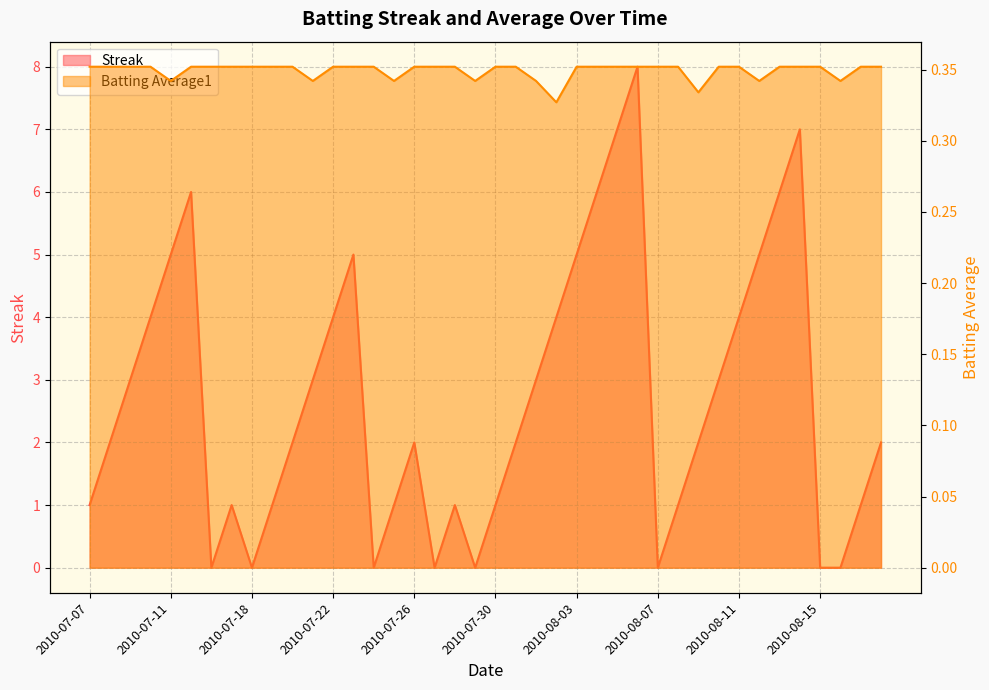

List the series in order of their overall mean, highest first.

Streak, Batting Average1